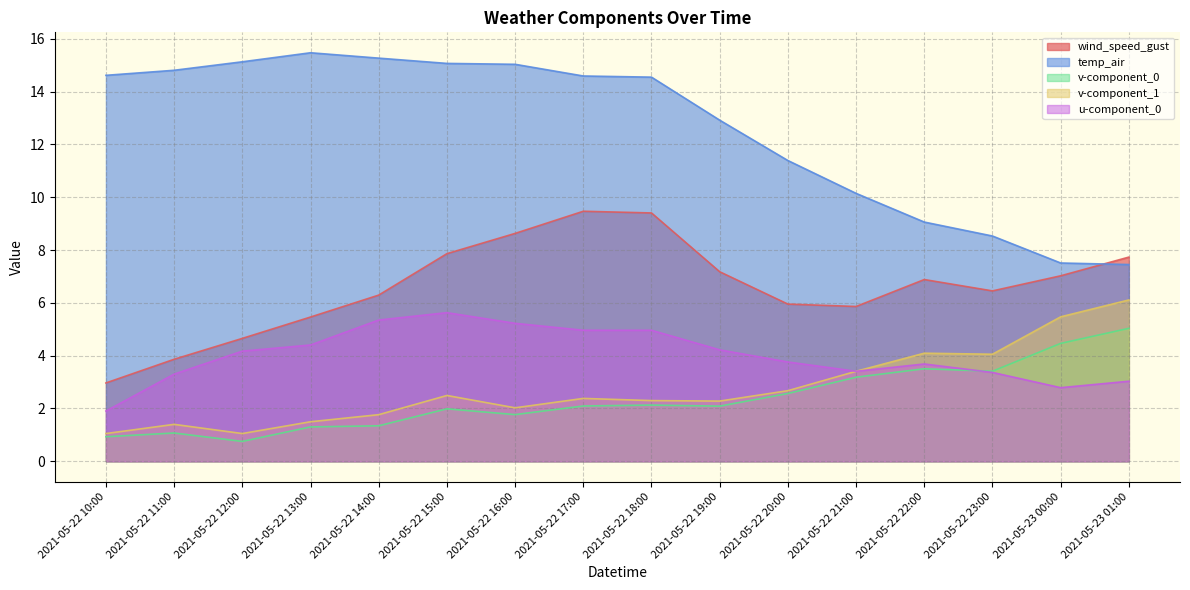

At which label does u-component_0 first exceed 4?

2021-05-22 12:00